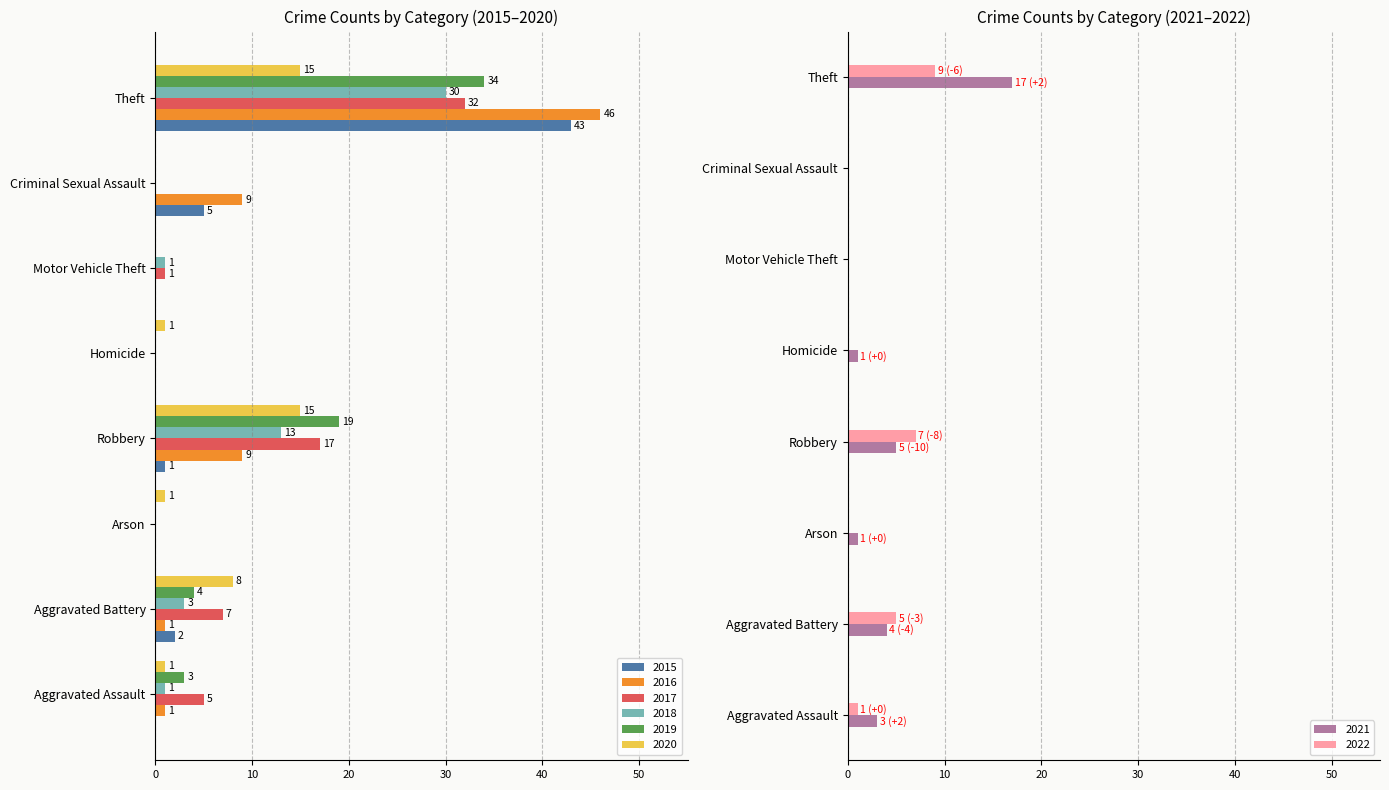

Is the value of 2015 at Aggravated Assault greater than the value of 2020 at Aggravated Battery?

No